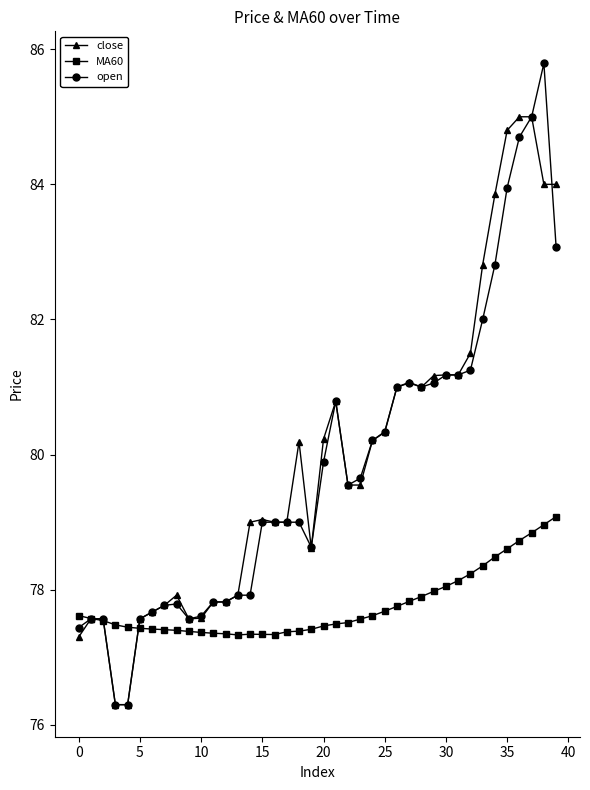

How many lines are shown in the chart?

3